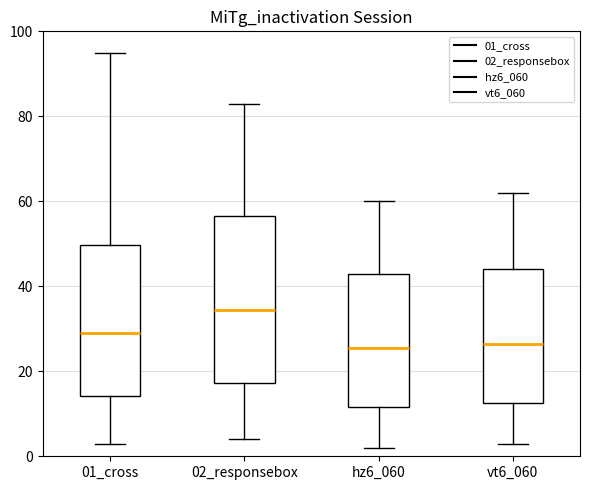

Where does the upper whisker of the box for 02_responsebox end on the y-axis? The values are not printed on the chart, so give them approximately, as read against the axis.

84